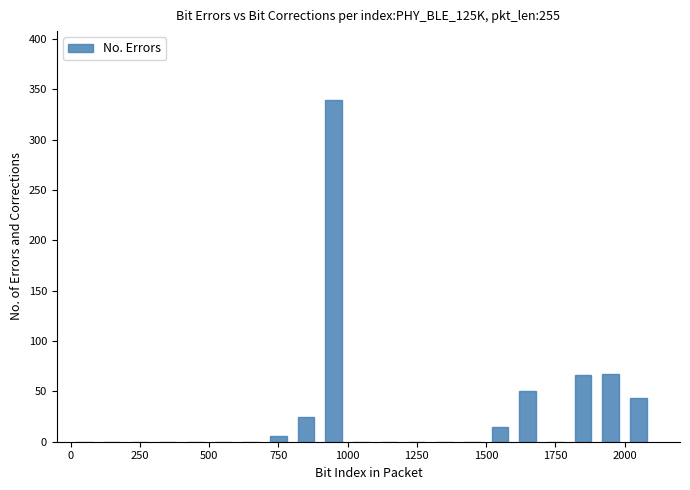

Around what value on the x-axis is the tallest bar? Give the approximate position of its centre, as read against the axis.

950